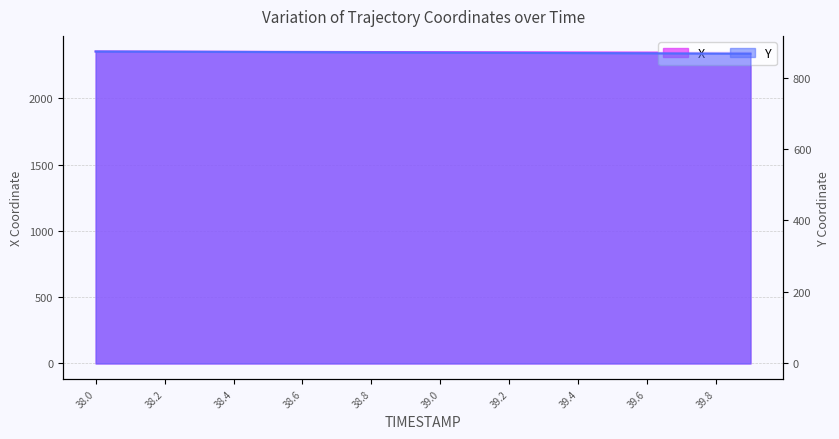

Which series has the widest spread of values?

X